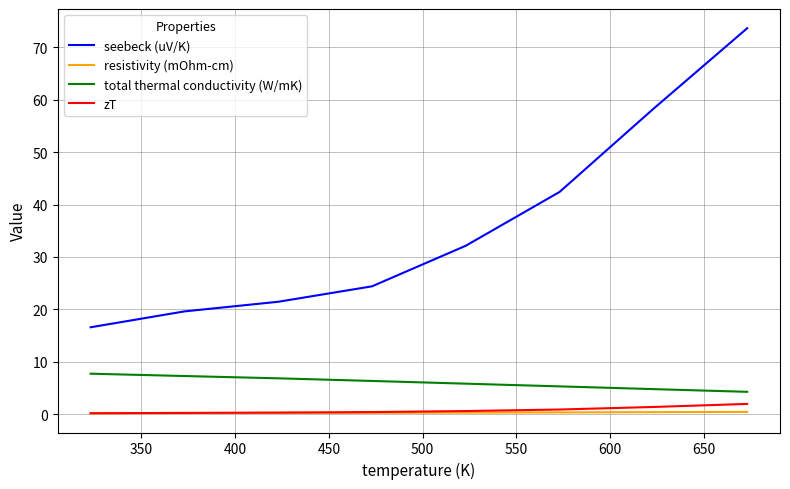

True or false: total thermal conductivity (W/mK) and seebeck (uV/K) cross at least once.

False